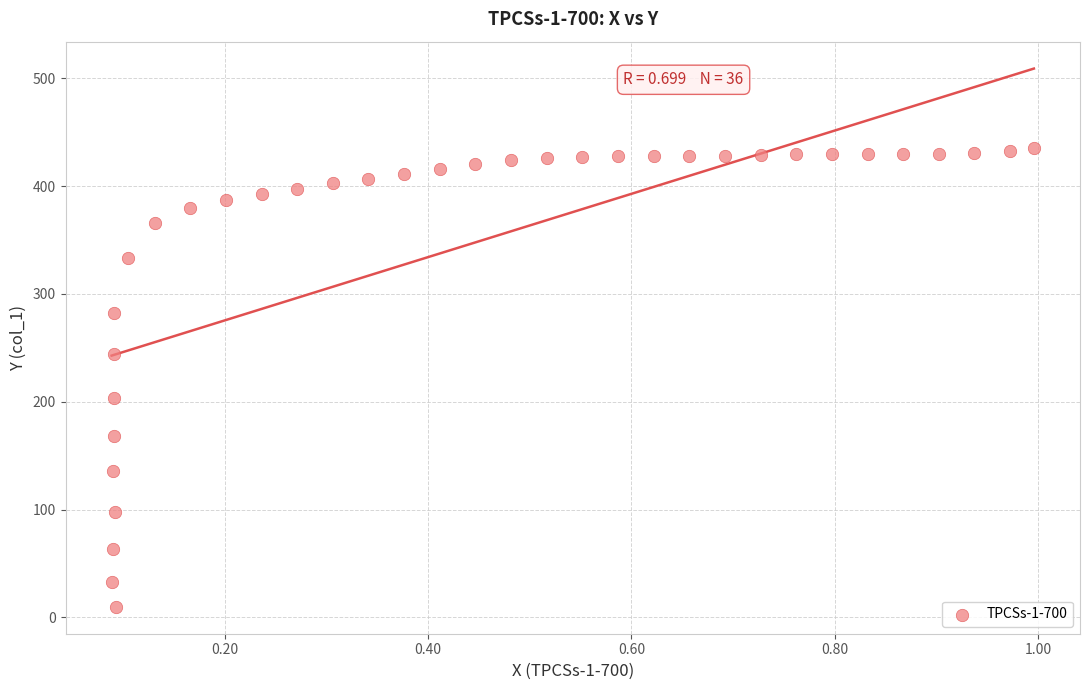

What is the range of Y values (max minus min)?

425.2